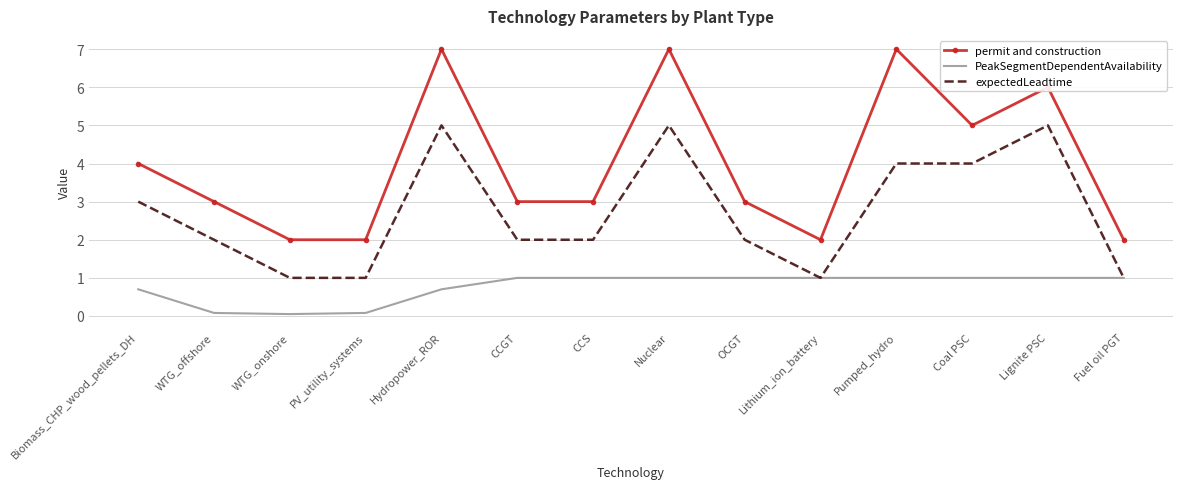

True or false: expectedLeadtime has a value of 3.5 at CCS.

False